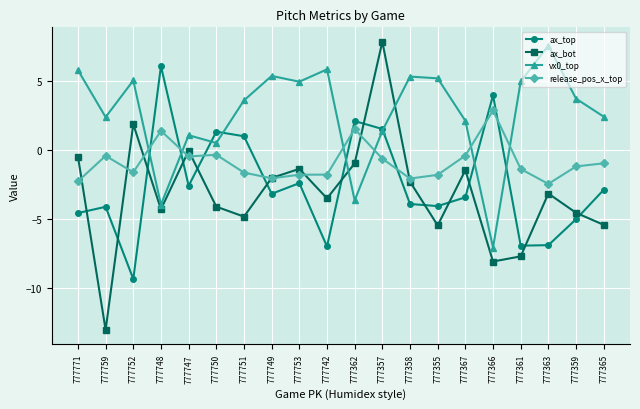

What is the difference between the maximum and second lowest values in the release_pos_x_top series?

5.1